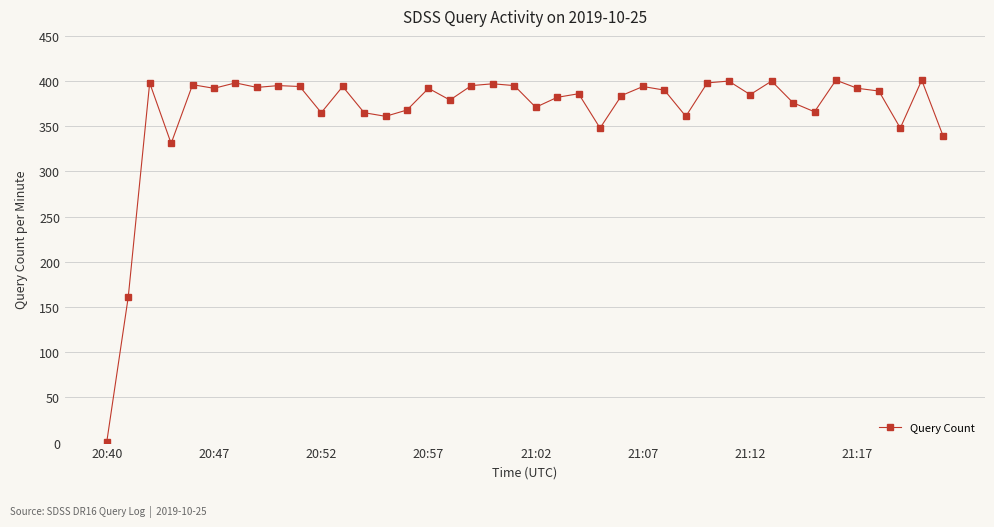

What is the average value?

367